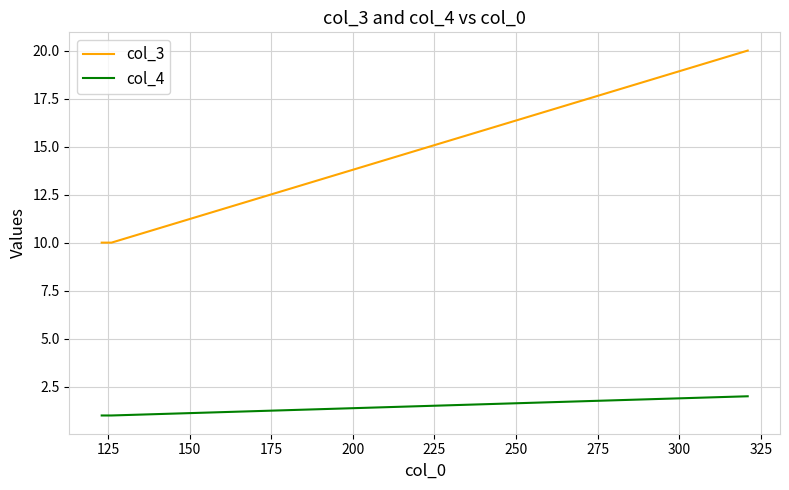

Which series has the largest range (max minus min)?

col_3